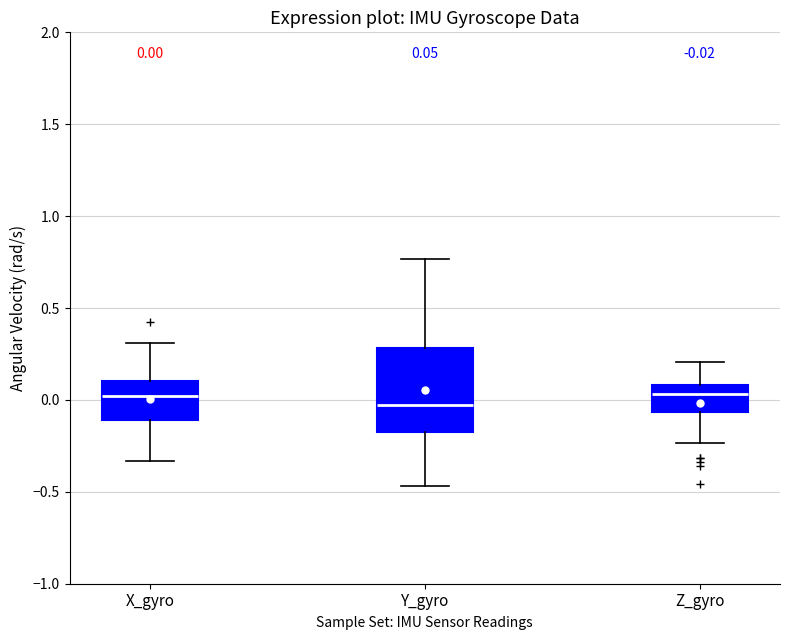

Comparing the boxes themselves (not the whiskers), which one is the tallest?

Y_gyro